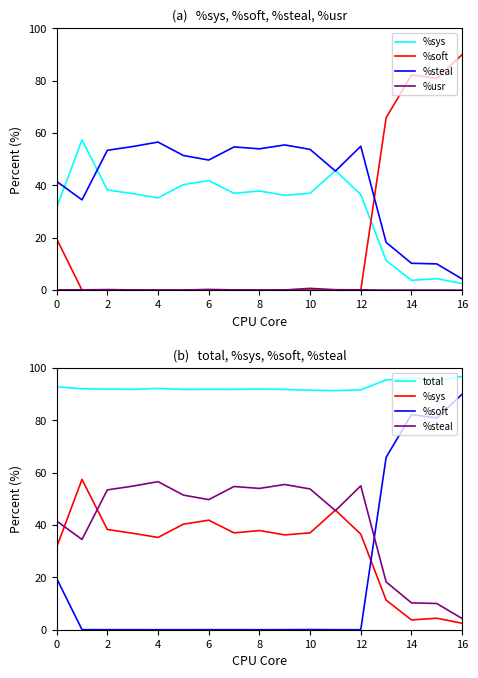

List the series in order of their peak value, lowest first.

%usr, %steal, %sys, %soft, total